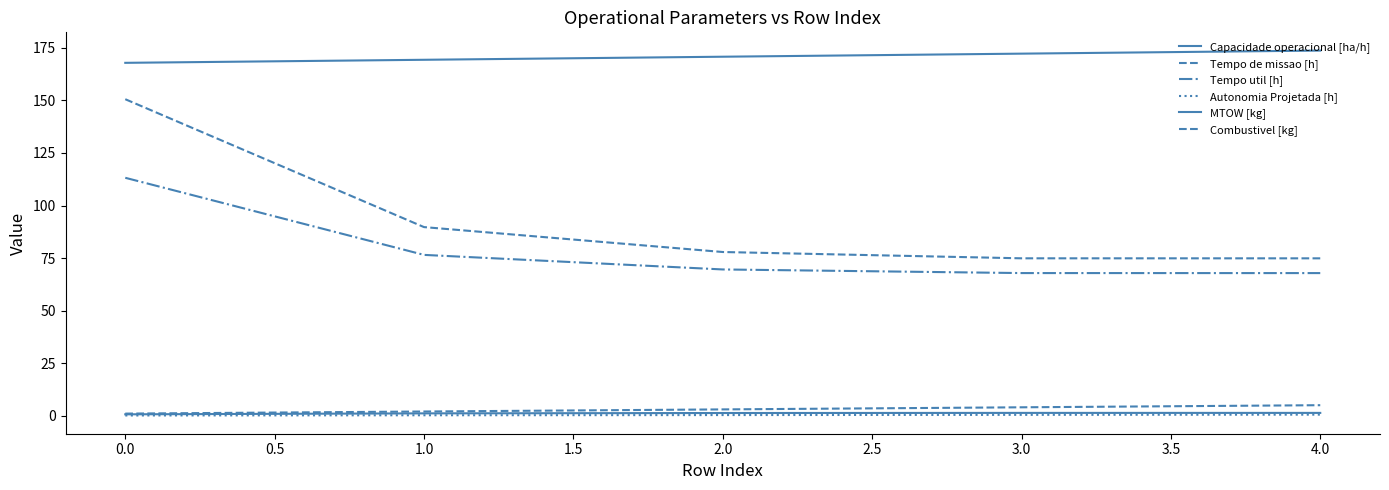

True or false: MTOW [kg] and Tempo de missao [h] intersect in this chart.

False